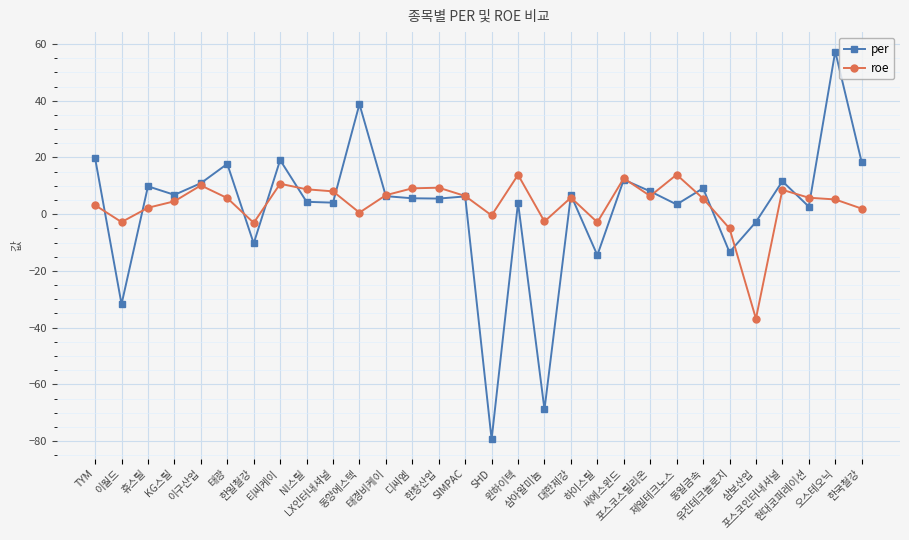

Which label corresponds to the largest value in the chart?

오스테오닉